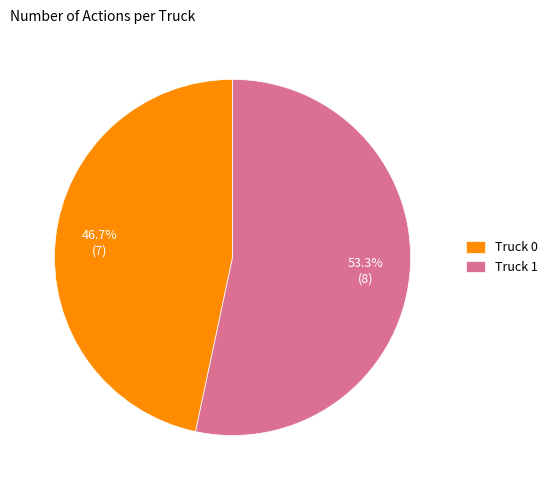

Between Truck 1 and Truck 0, which is larger?

Truck 1